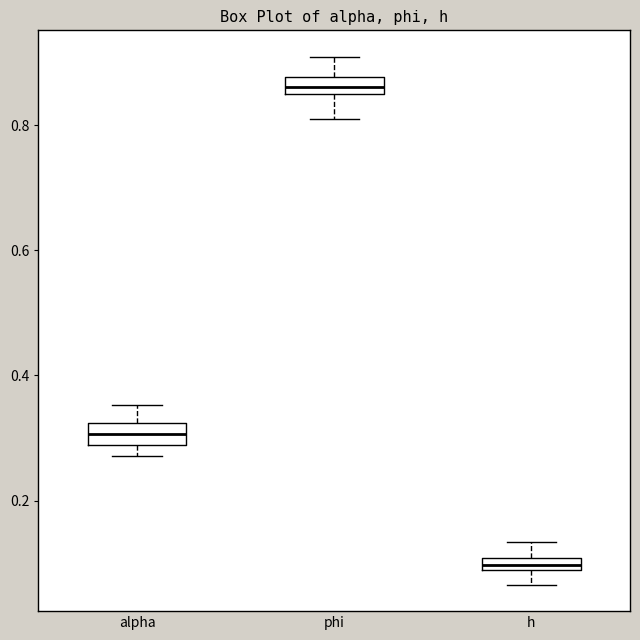

Where is the upper edge of the box for alpha on the y-axis? The values are not printed on the chart, so give them approximately, as read against the axis.

0.32